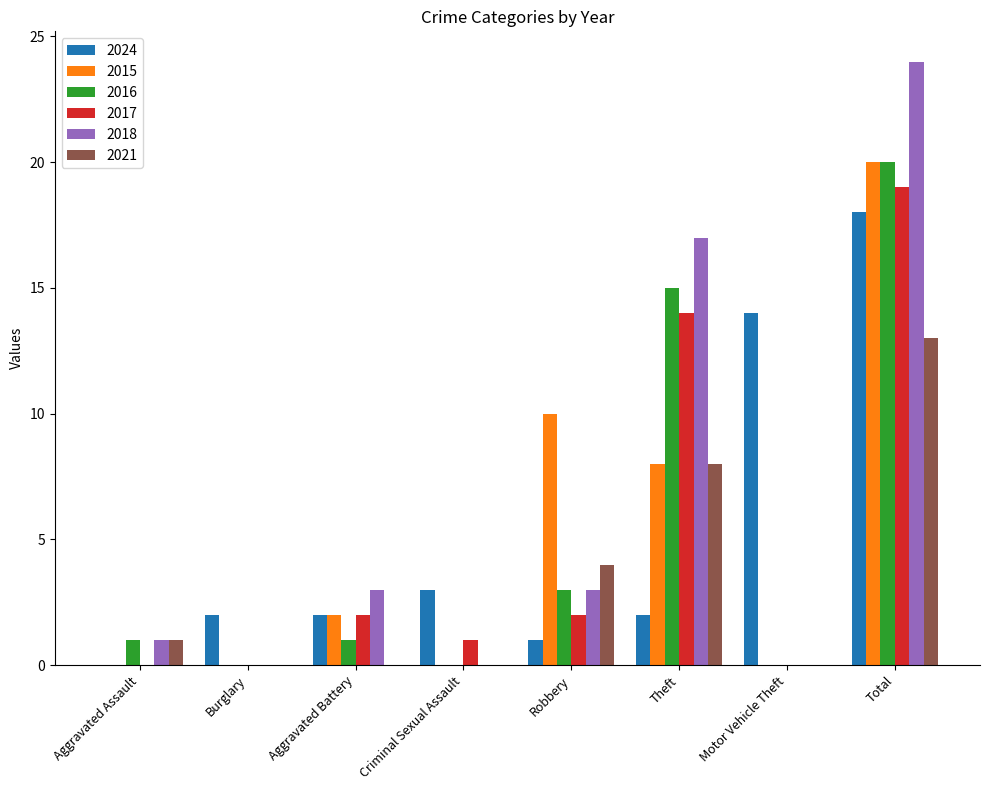

At which label is 2024 closest to 9?

Motor Vehicle Theft